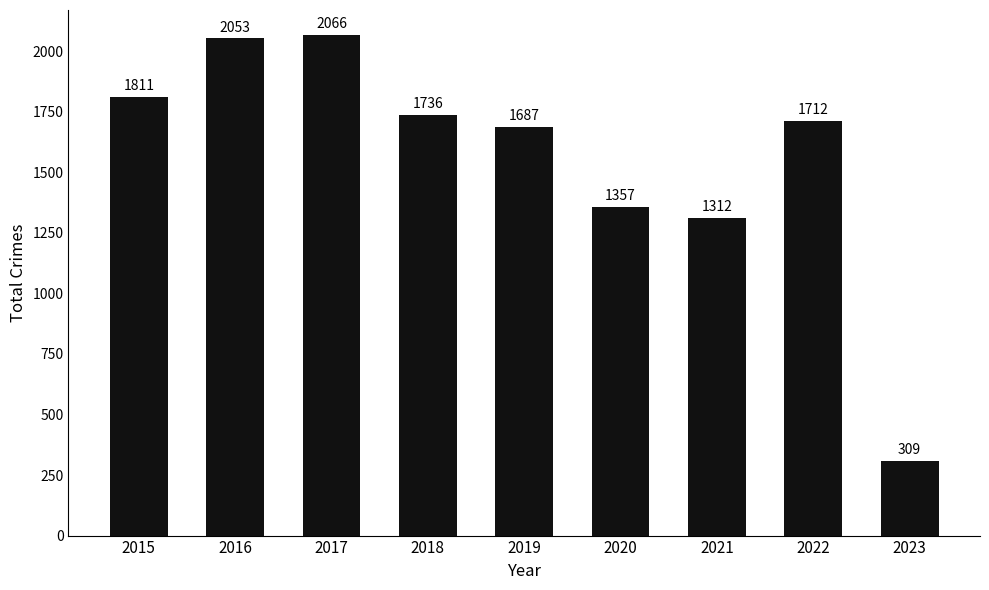

Which category has the highest value across all series?

2017